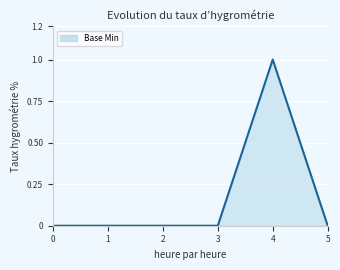

What is the sum of all values?

1